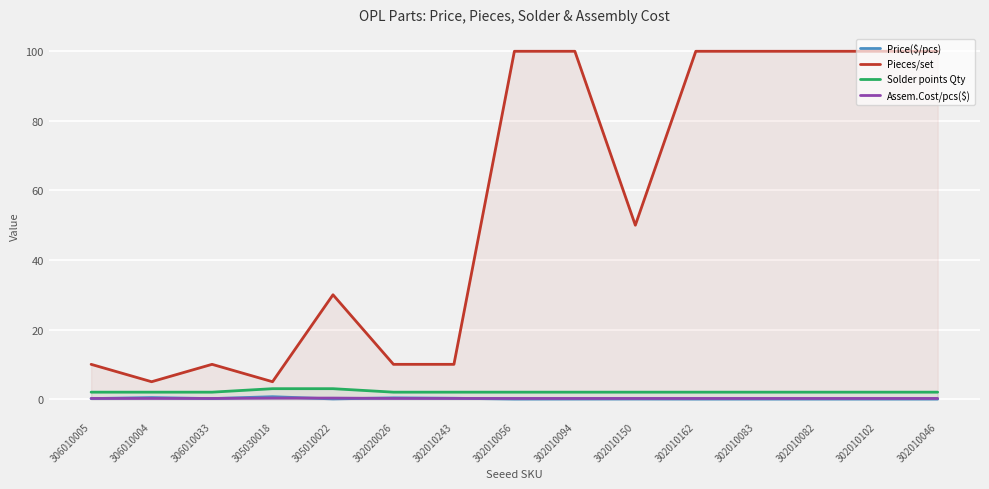

What is the value of the Solder points Qty point at the 10th from the left?

2.0